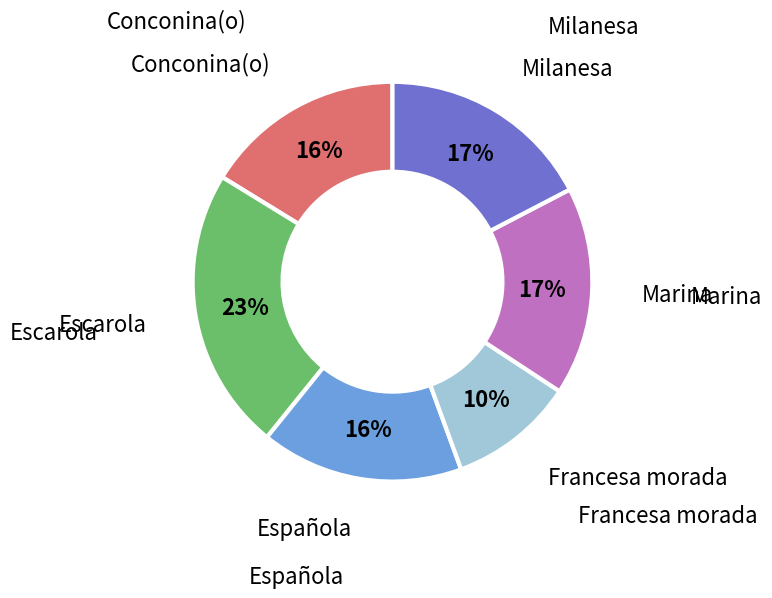

Is there any slice that represents more than half of the pie?

No